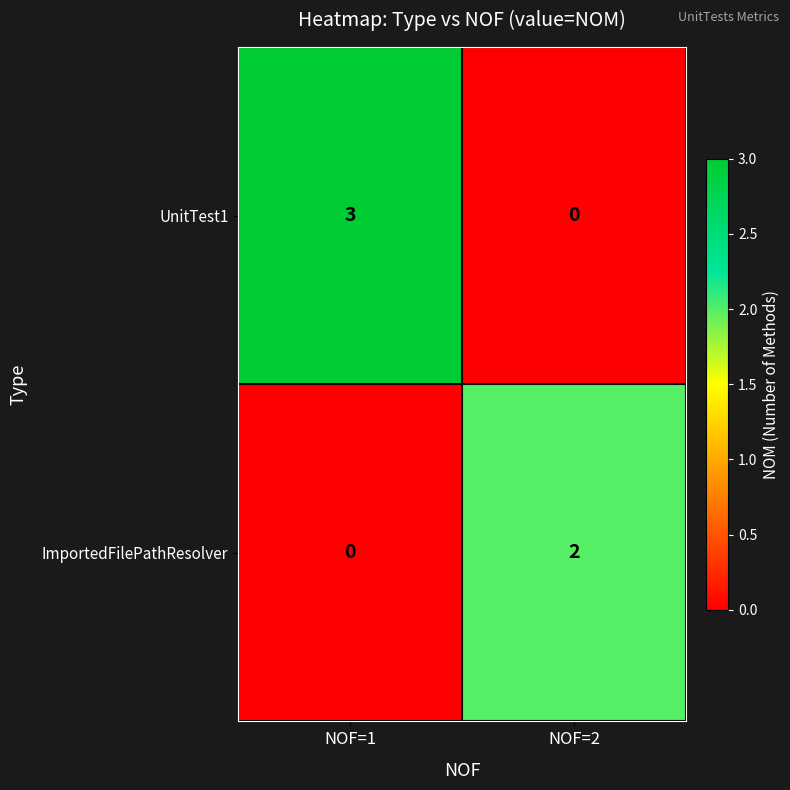

Rank the series at NOF=2 from lowest to highest value.

UnitTest1, ImportedFilePathResolver